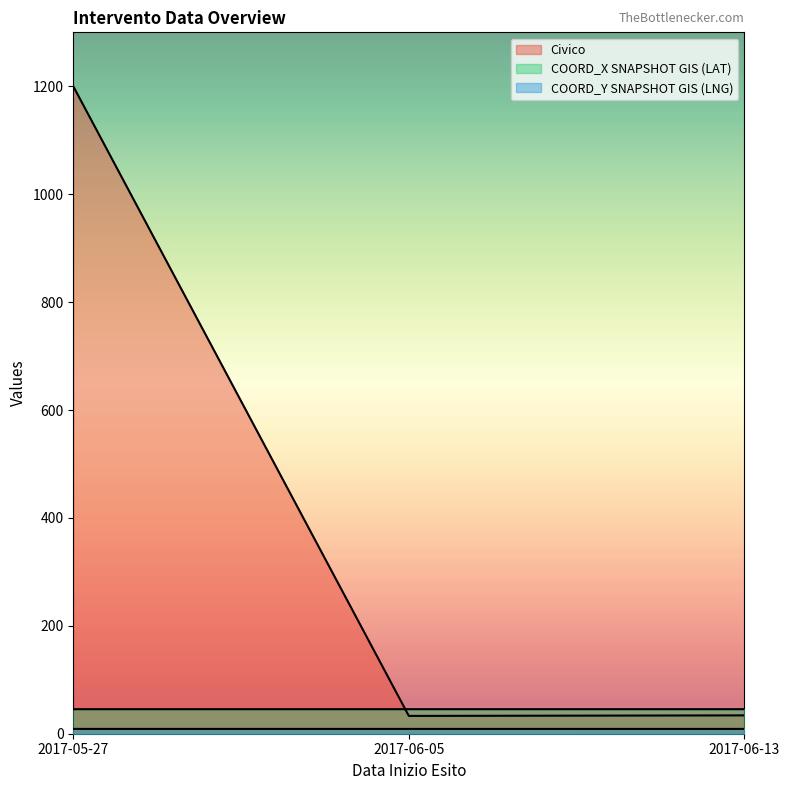

List the labels in order of COORD_Y SNAPSHOT GIS (LNG) value, largest first.

2017-06-05, 2017-05-27, 2017-06-13